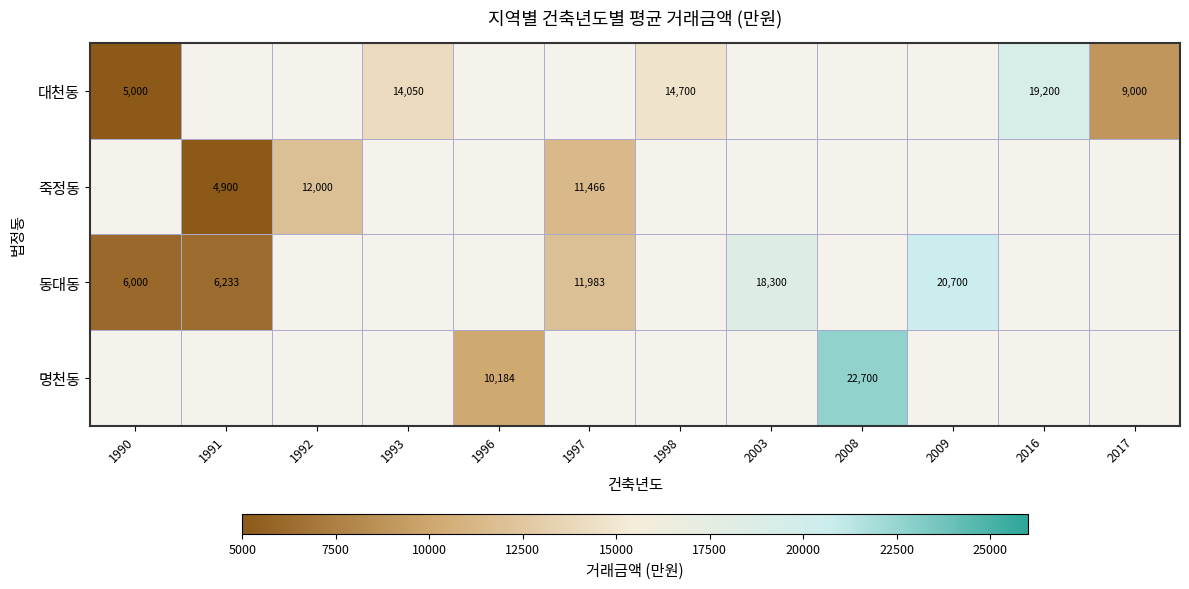

The 대천동 series shows 27024 at 2016. True or false?

False